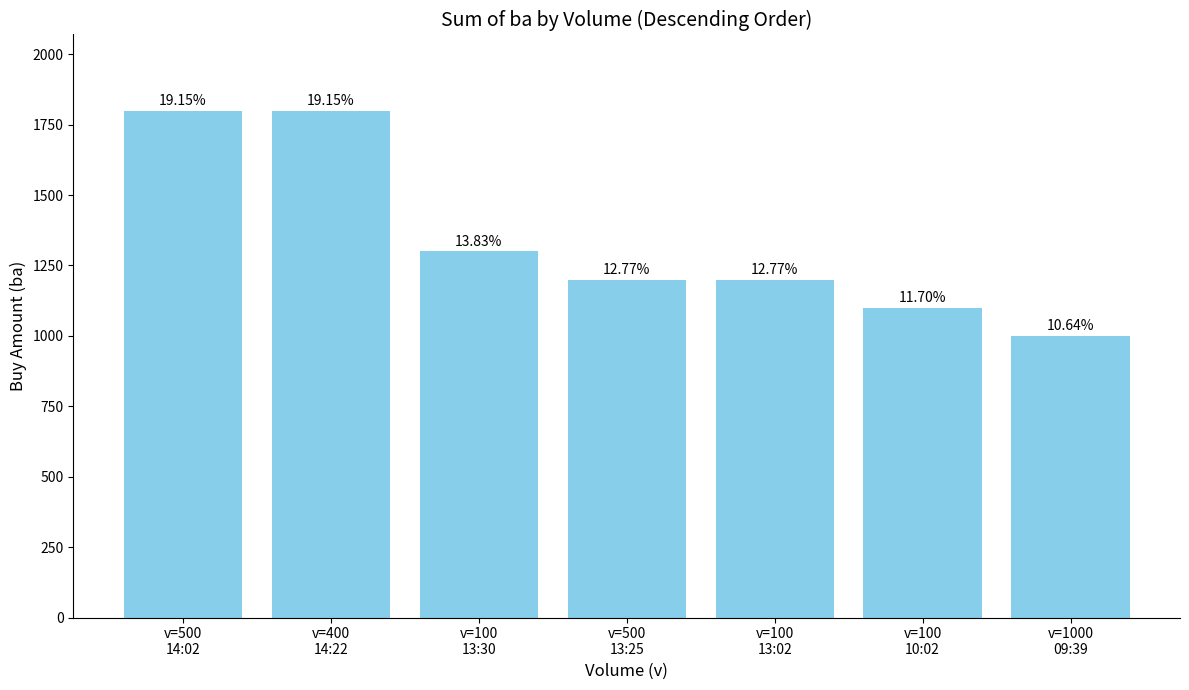

Are the bars grouped side by side (vs. stacked)?

No